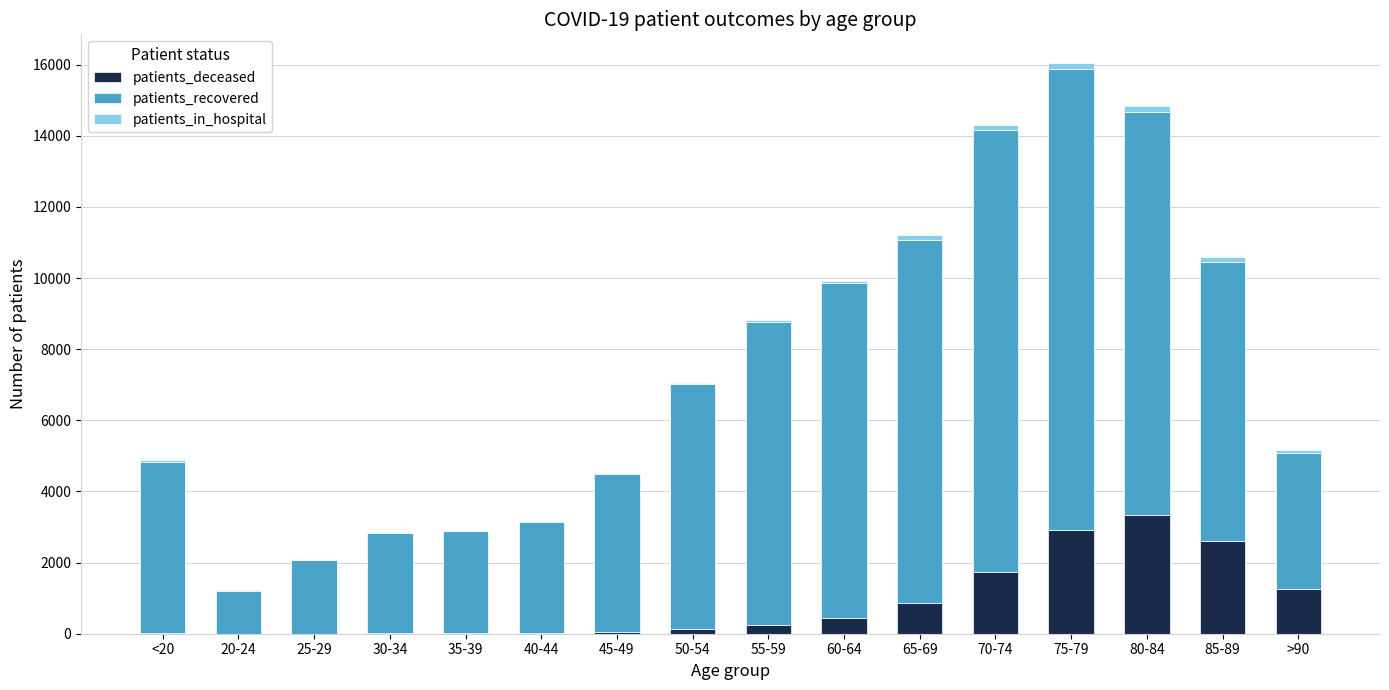

Which category has the highest value in the patients_deceased series?

80-84